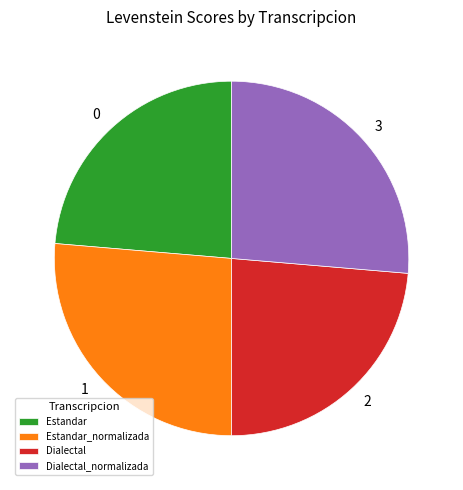

Is there a majority slice in this chart?

No